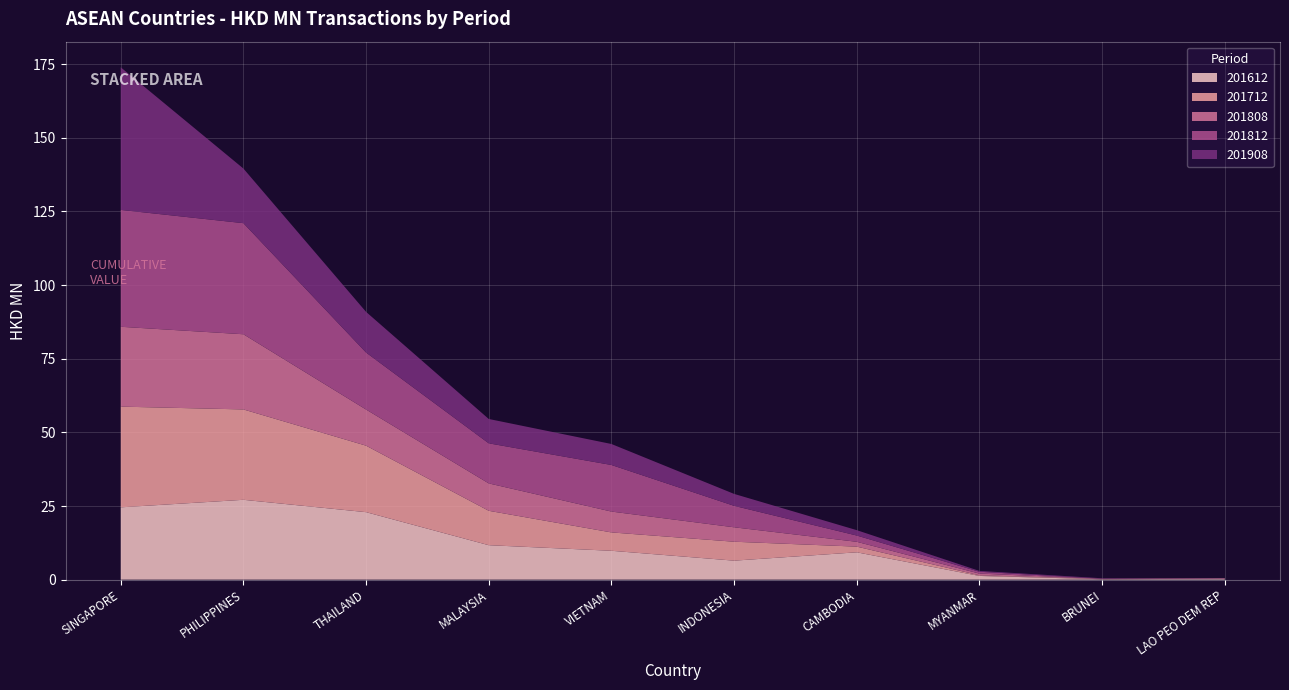

Reading left to right, what are all the values shown in this chart?

201612: 24.6	27.1	22.9	11.7	9.8	6.5	9.3	1.3	0.1	0.3
201712: 34.2	30.7	22.6	11.7	6.2	6.4	1.9	0.2	0.1	0.1
201808: 27.1	25.5	12.3	9.3	7.1	4.9	1.6	0.6	0.0	0.0
201812: 39.7	37.7	19.4	13.6	15.8	7.3	2.1	0.6	0.0	0.1
201908: 48.4	18.5	13.8	8.3	7.1	4.0	1.8	0.3	0.2	0.0